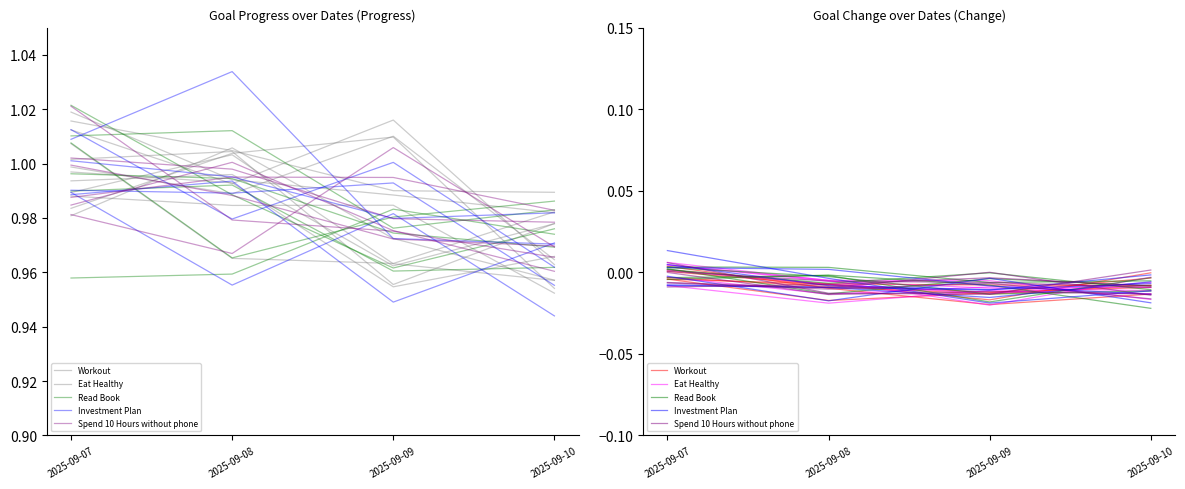

At 2025-09-07, list the series in order from largest to smallest.

Eat Healthy, Workout, Read Book, Spend 10 Hours without phone, Investment Plan